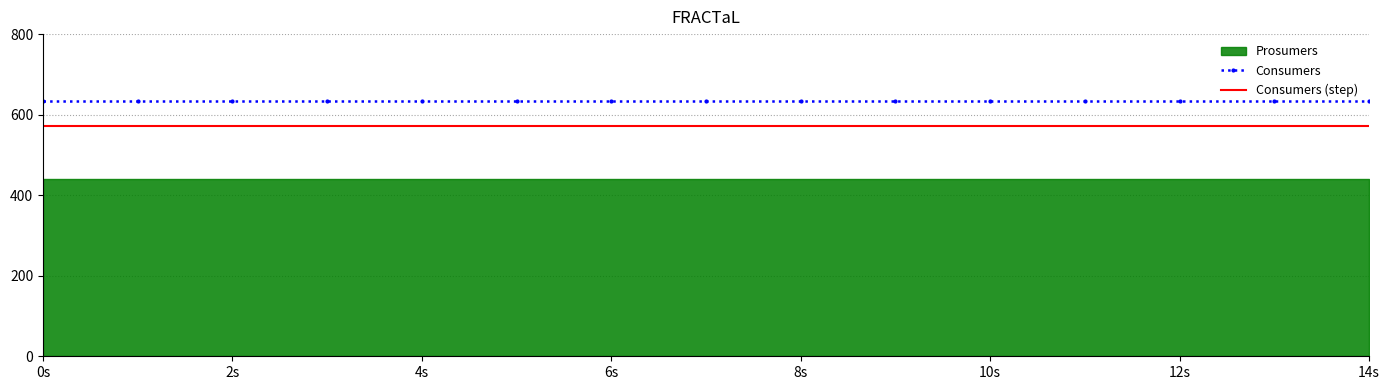

What is the value of the Consumers (step) point at the 5th from the left?

571.5